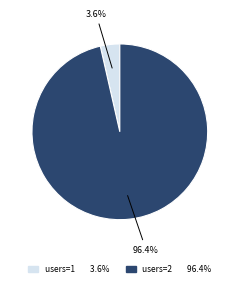

Is there any slice that represents more than half of the pie?

Yes